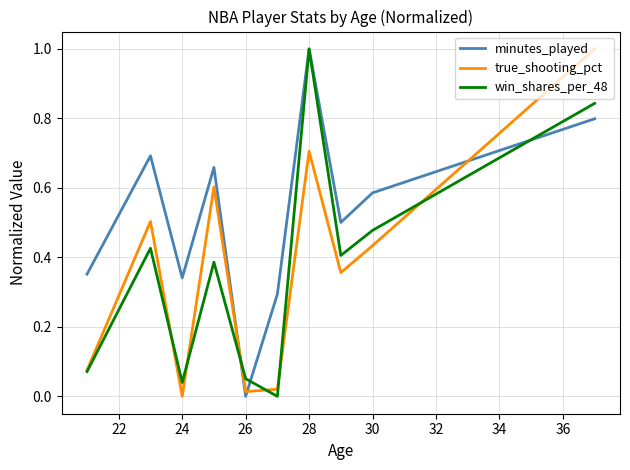

Which series has the largest total across all categories?

minutes_played